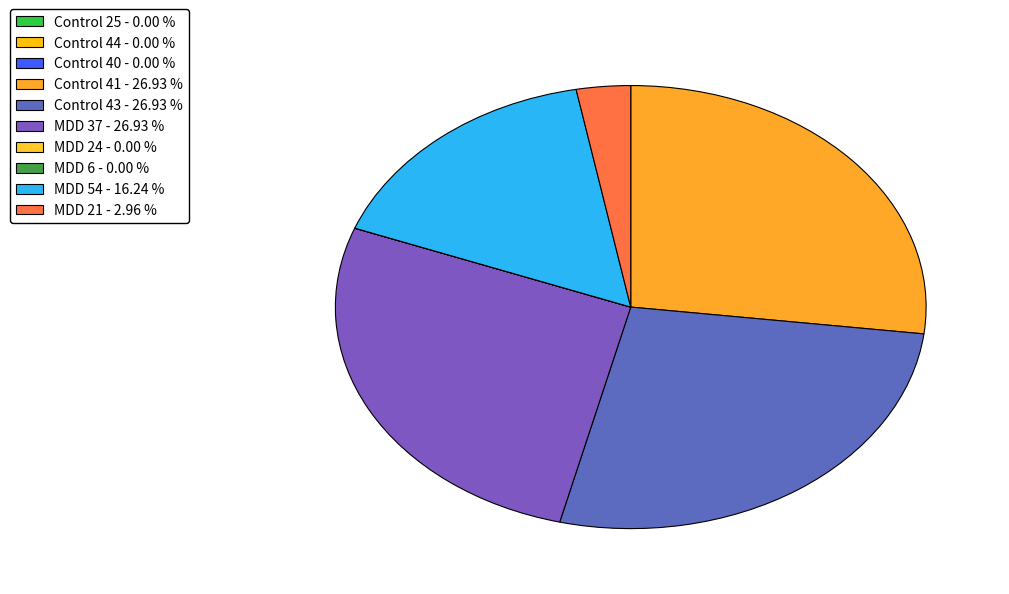

Is the sum of MDD 54 and Control 44 greater than half?

No